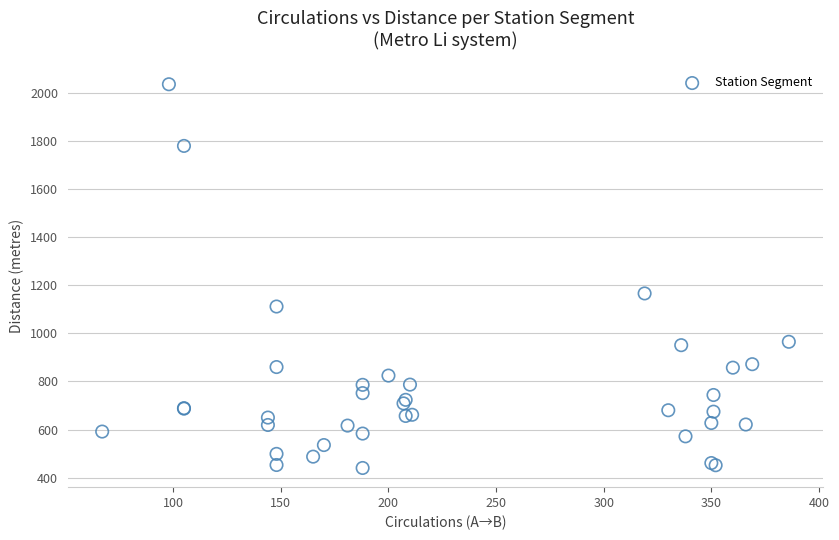

What Y value in the scatter plot is closest to 1238?

1166.0